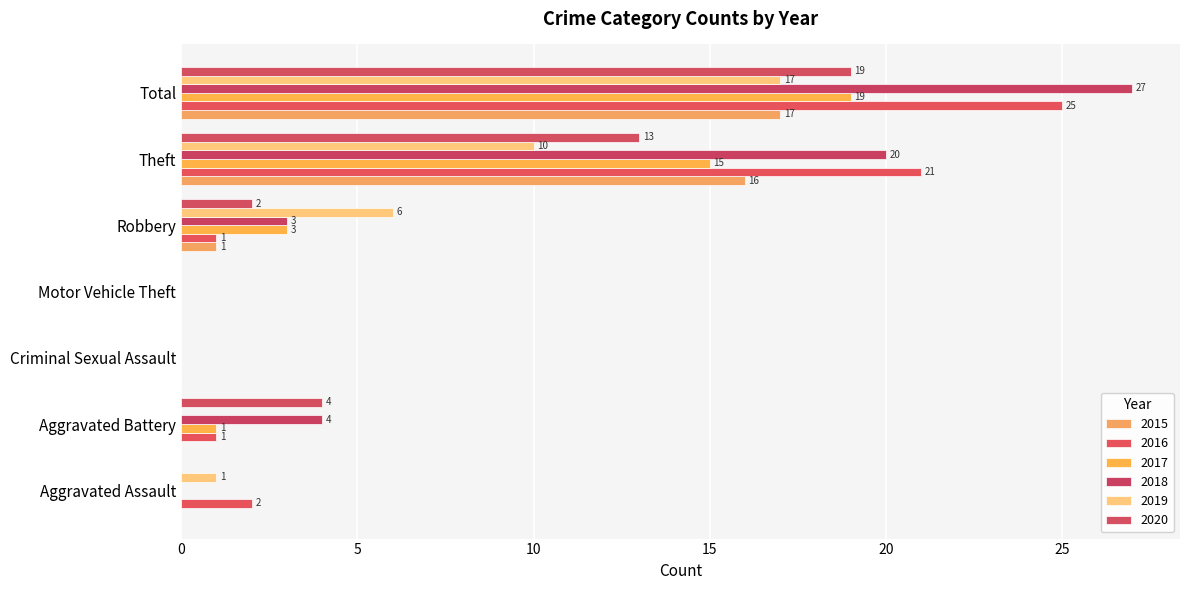

How many categories are shown in the chart?

7